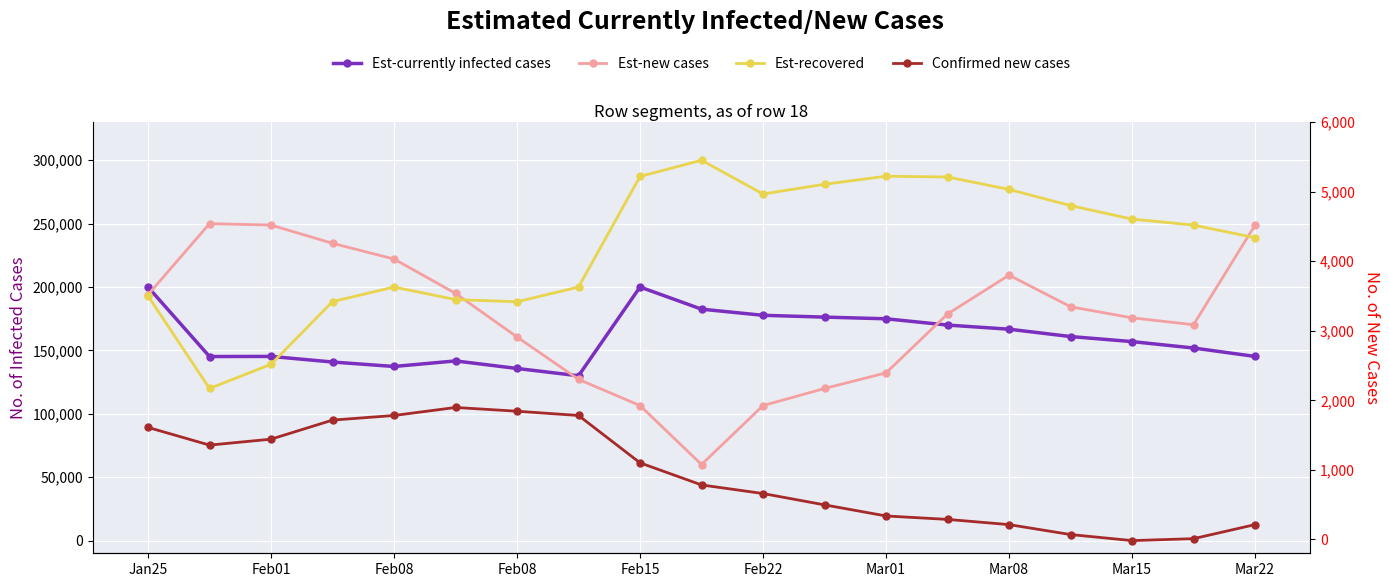

What is the difference between the maximum and minimum values in the Est-currently infected cases series?

70000.0